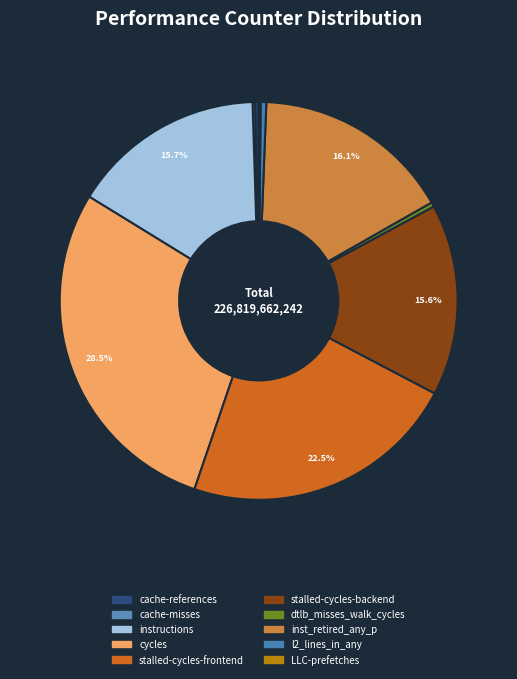

Is it true that cache-references is 8% of the pie?

False